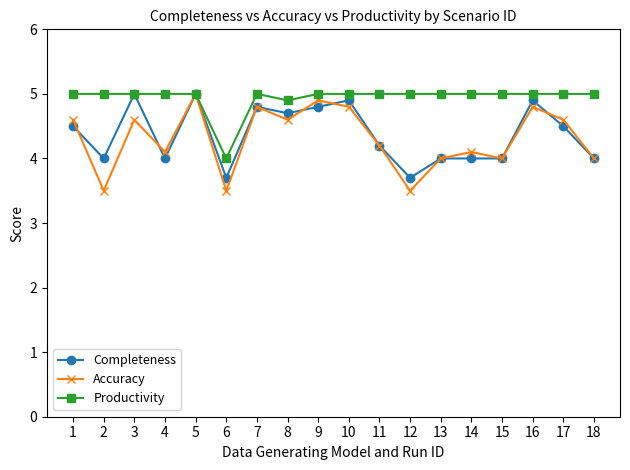

What is the value of the Productivity point at the 18th from the left?

5.0